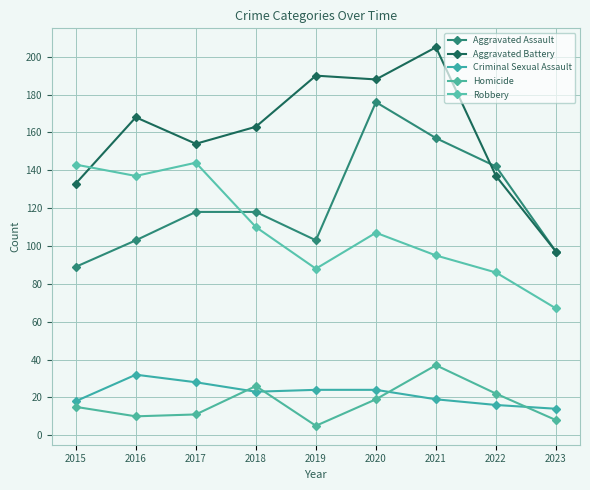

How many data points in Homicide are less than 15?

4